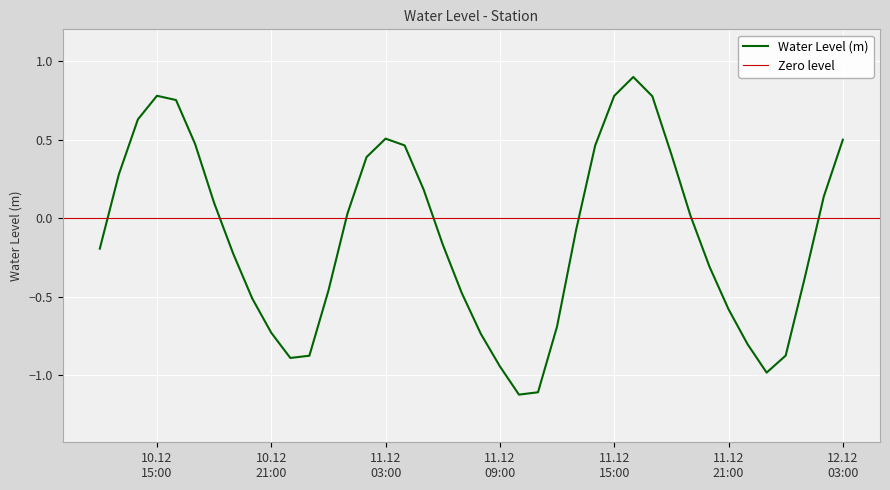

Where is the first local minimum?

2023-12-10 22:00:00